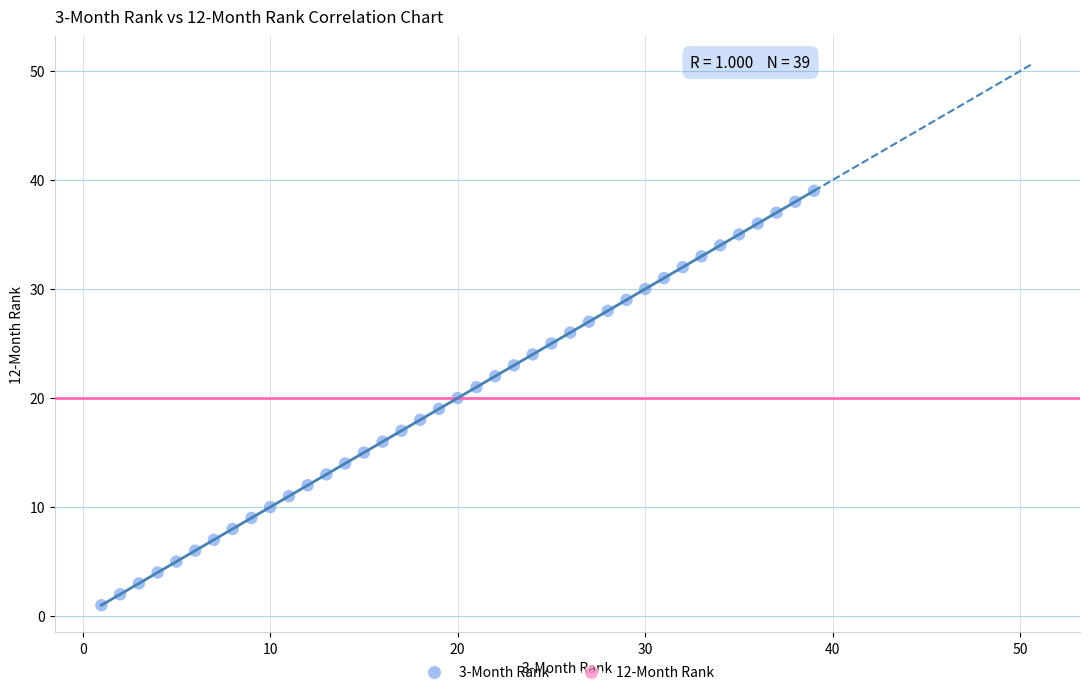

What is the range of X values (max minus min)?

38